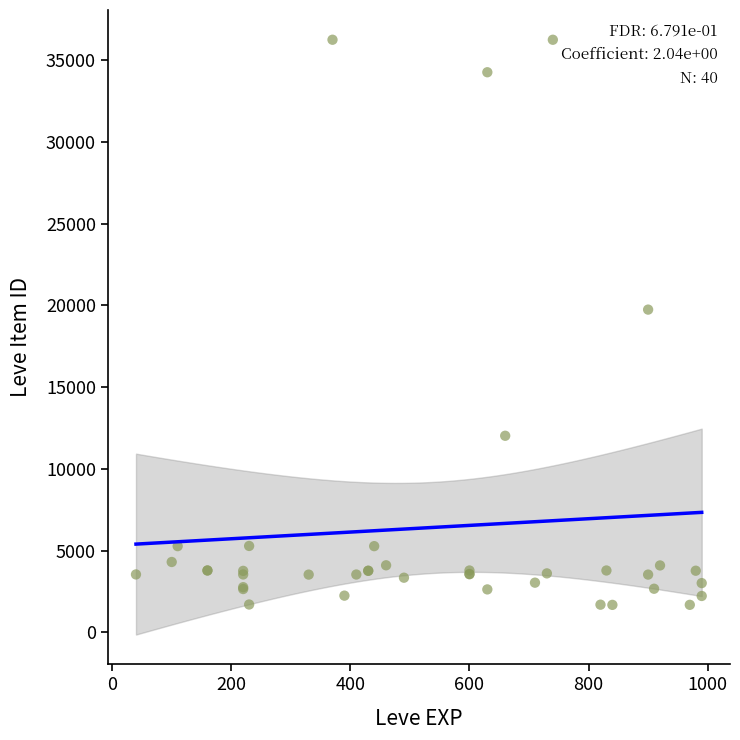

What Y value in the scatter plot is closest to 18967?

19744